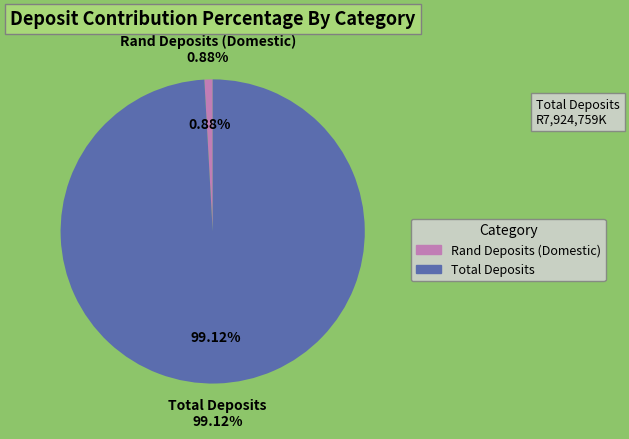

What percentage is the Rand Deposits (Domestic) slice, to the nearest percent?

1%